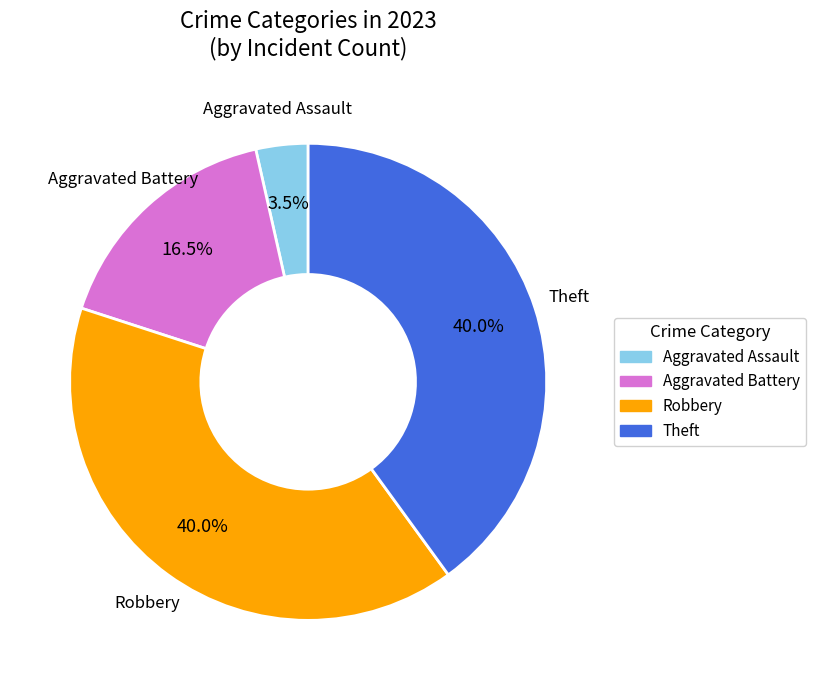

Count the number of slices in the pie.

4